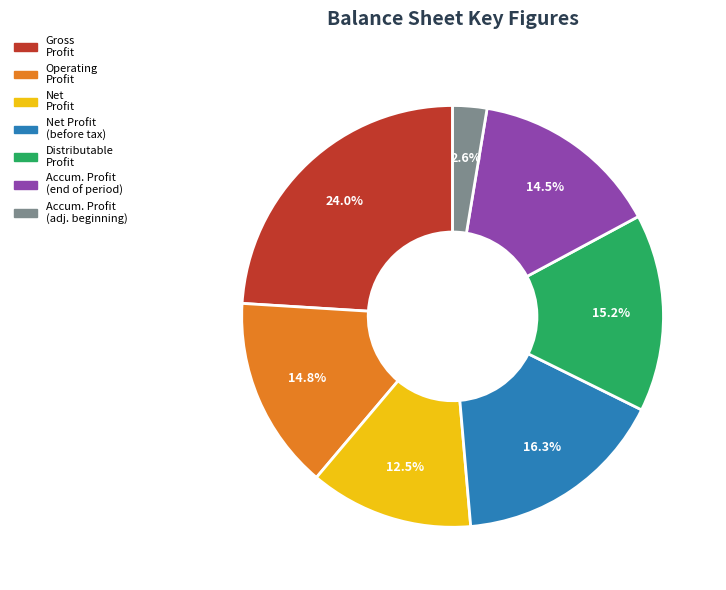

Combined, do Accum. Profit (adj. beginning) and Net Profit account for over 50%?

No